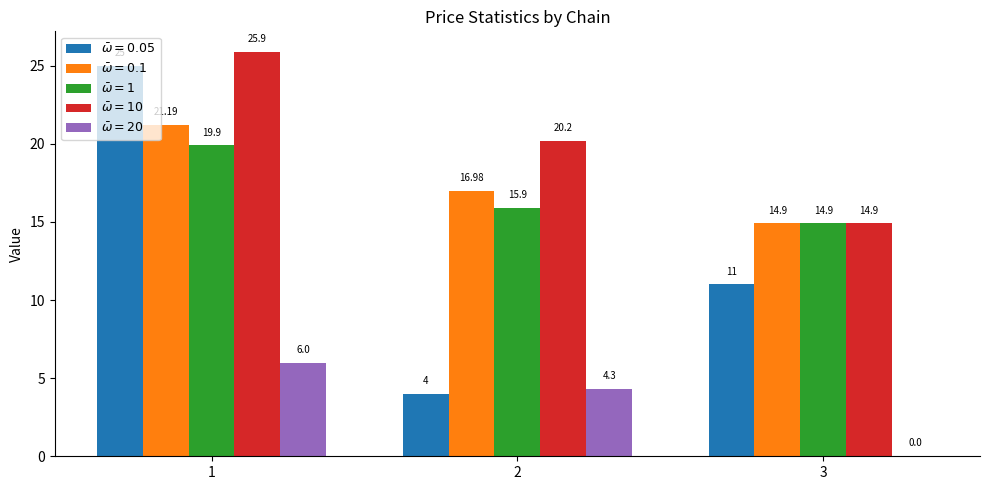

At which category is the sum across all series the highest?

1